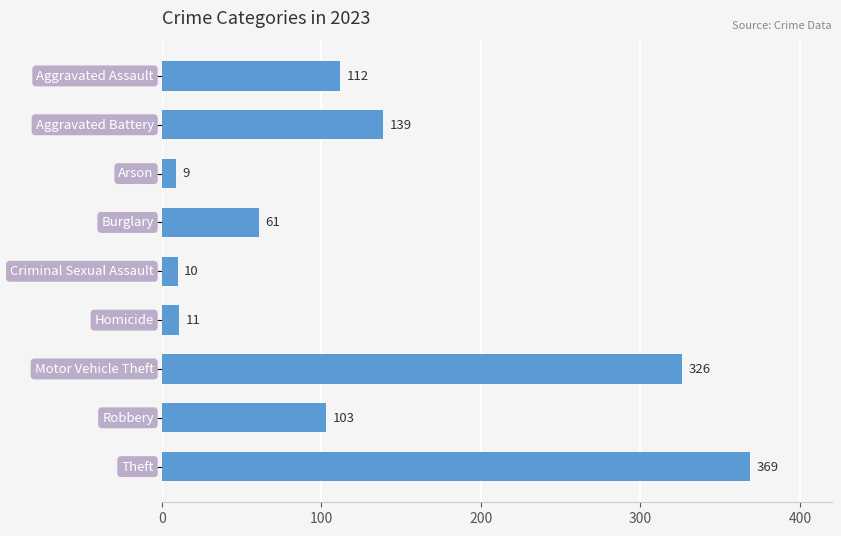

What is the difference between the maximum and minimum values?

360